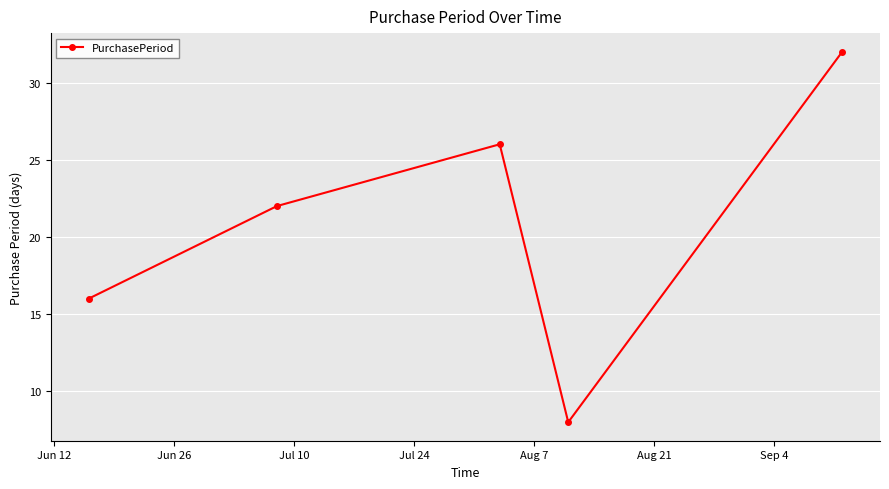

What is the minimum value shown in the chart?

8